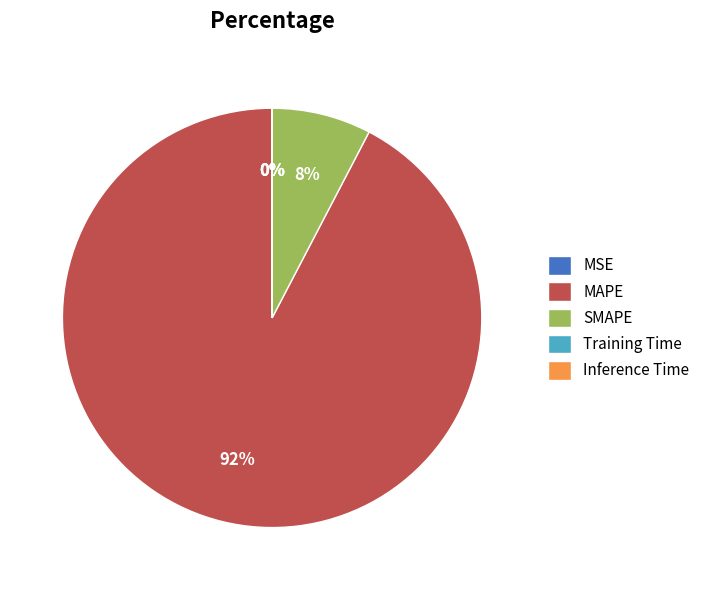

What is the largest slice in the pie chart?

MAPE